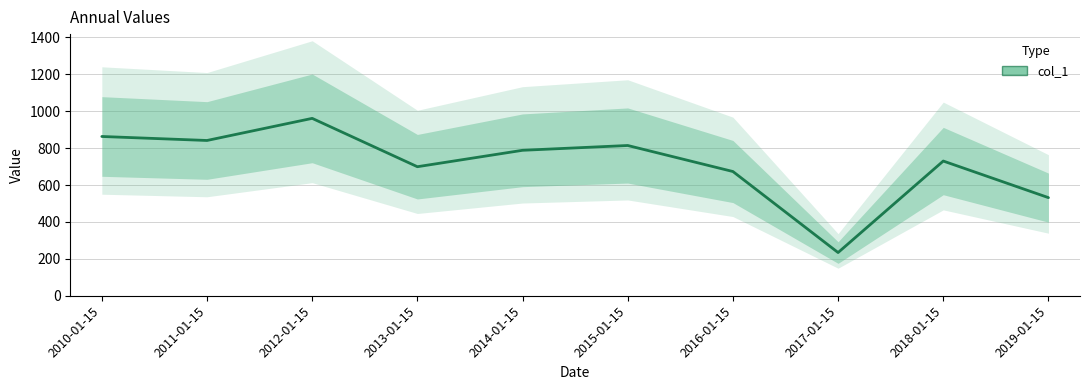

What position from the right is 2014-01-15?

6